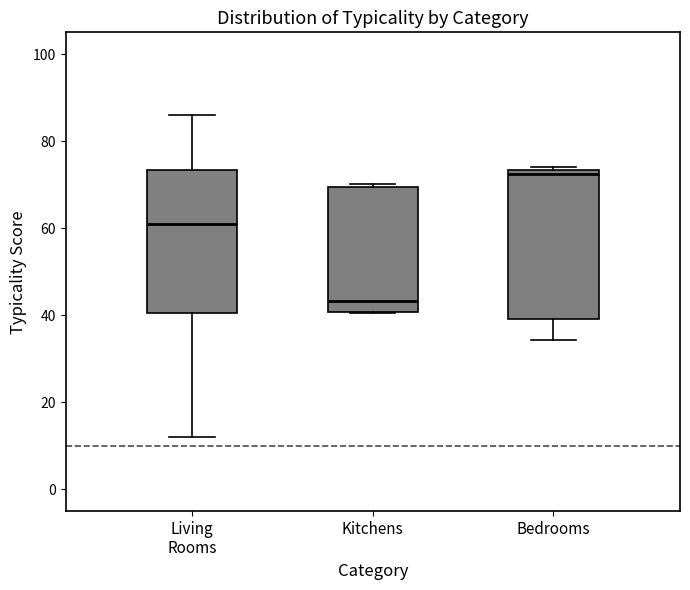

Reading left to right, read every box against the y-axis: the position of its median line, the range the box covers, and the ends of its whiskers. The values are not printed on the chart, so give them approximately, as read against the axis.

Living Rooms: median 60, box 40 to 74, whiskers 12 to 86
Kitchens: median 44, box 40 to 70, whiskers 40 to 70
Bedrooms: median 72, box 40 to 74, whiskers 34 to 74 (just above the box's upper edge)